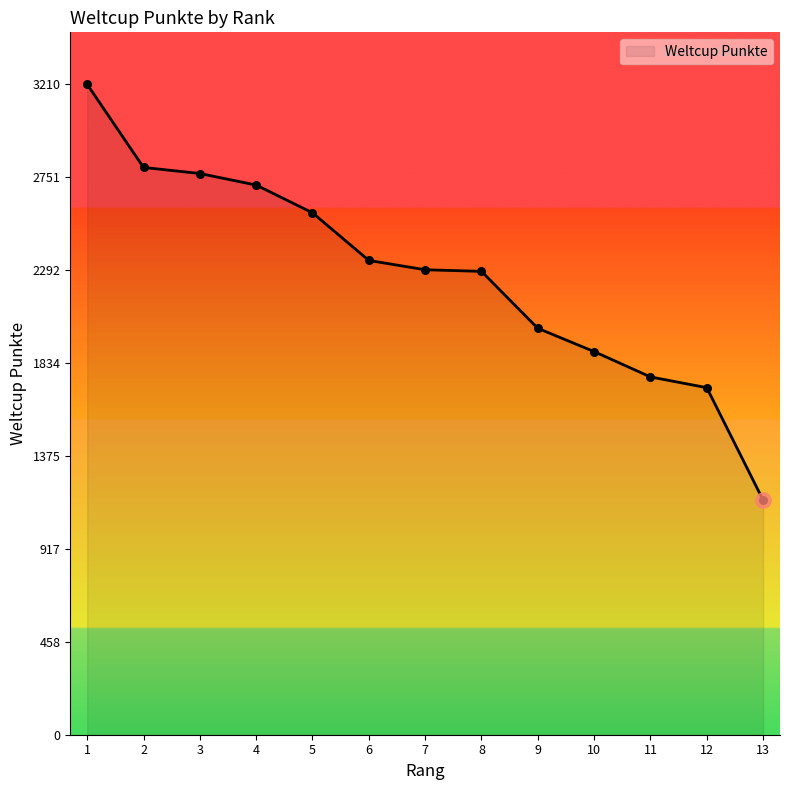

What is the change in value from 8 to 10?

-396